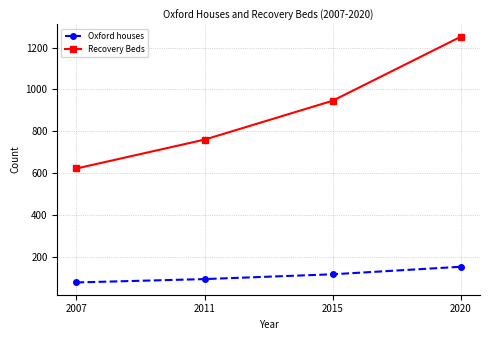

Which series has the widest spread of values?

Recovery Beds